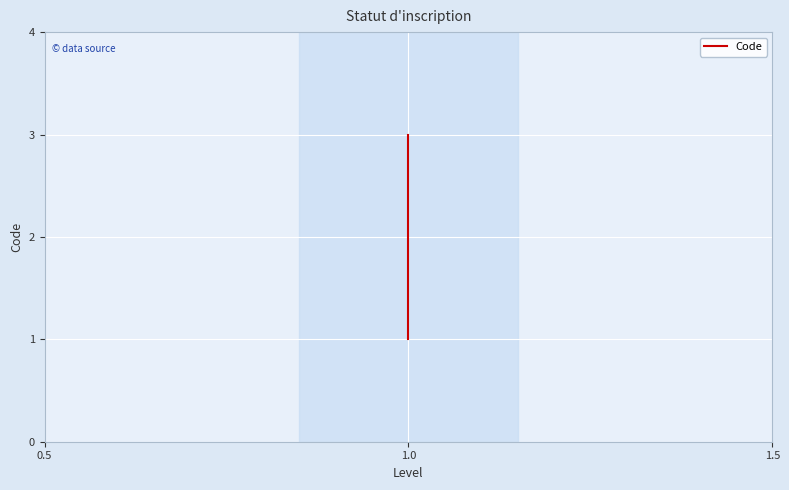

What is the label of the 1st point from the right?

1.0